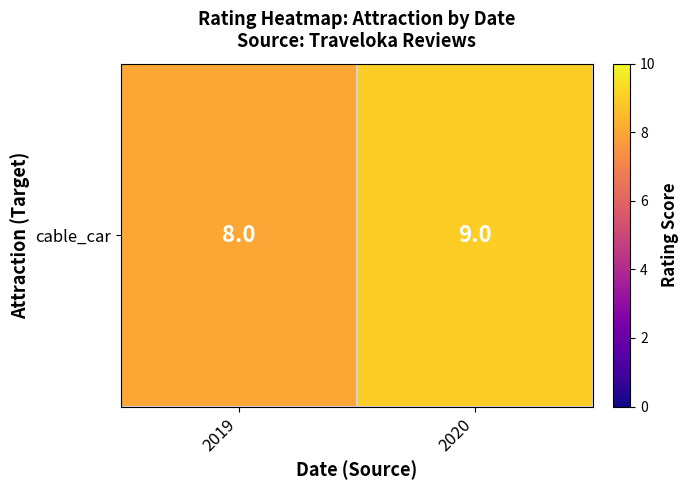

What is the change in value from 2019 to 2020?

+1